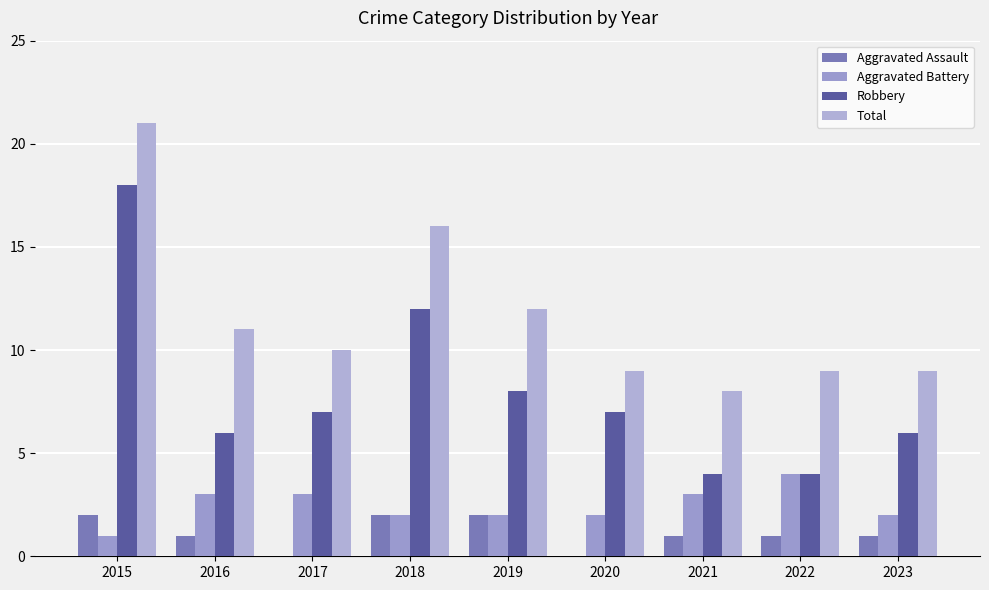

Is the value of Aggravated Assault at 2020 greater than the value of Robbery at 2021?

No